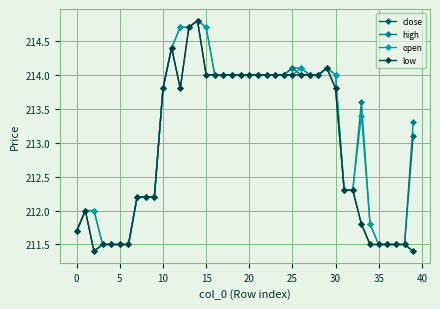

Does the chart have visible grid lines?

Yes